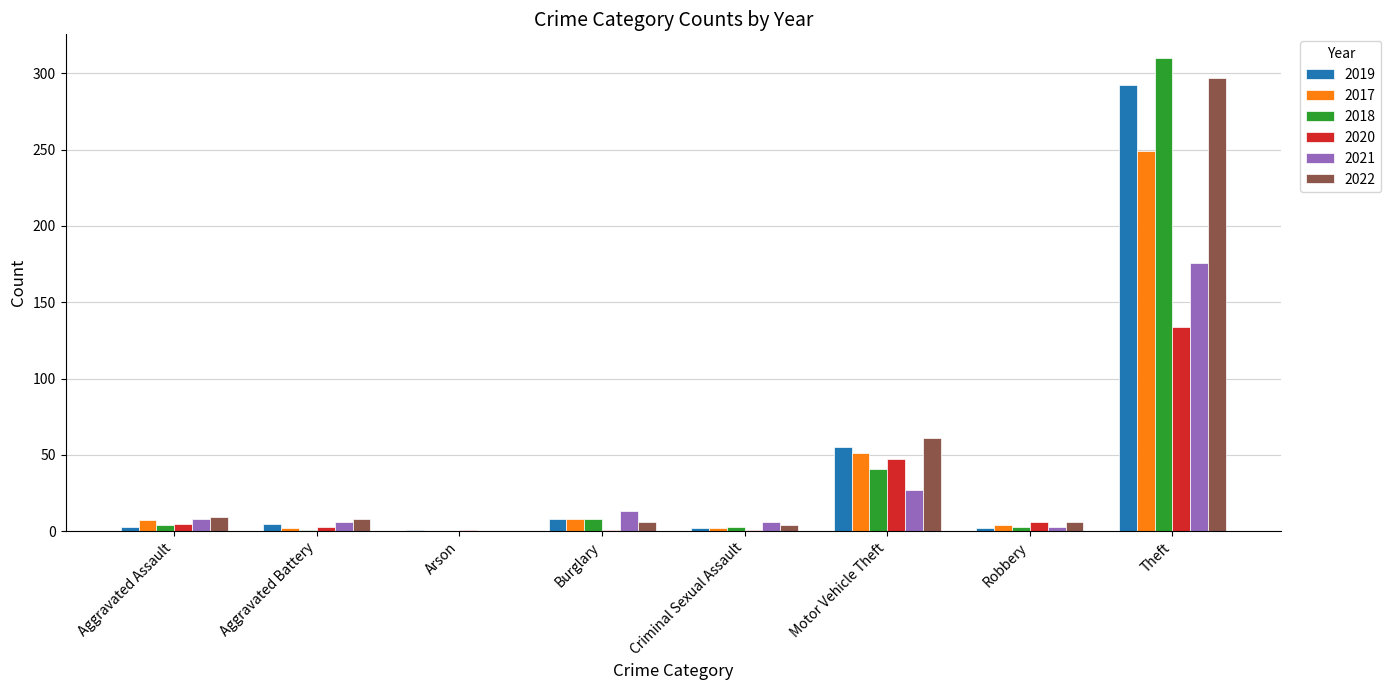

What is the sum of all 2018 values?

370